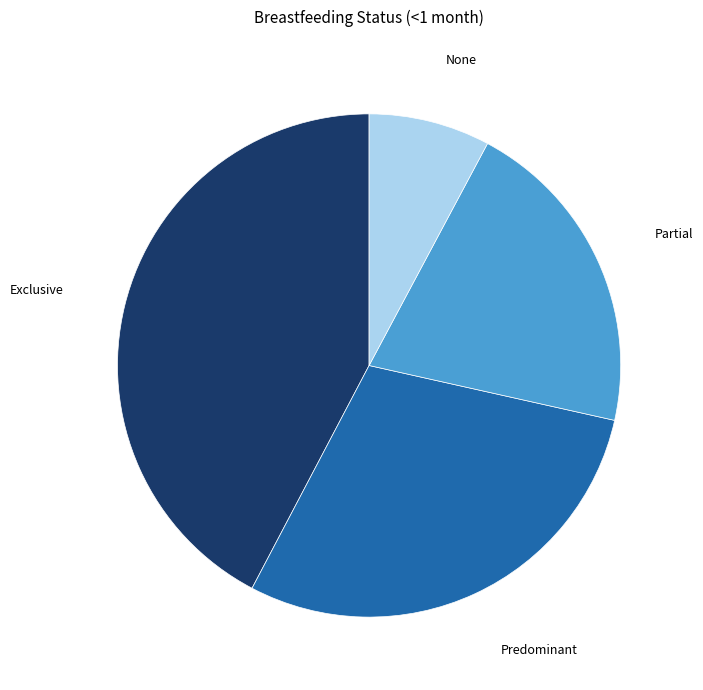

Is there a majority slice in this chart?

No